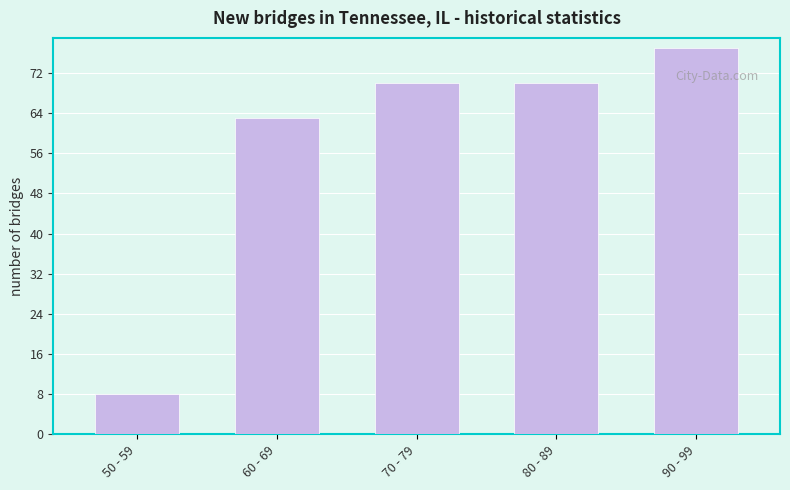

Reading right to left, extract all data points from this chart.

90 - 99=77	80 - 89=70	70 - 79=70	60 - 69=63	50 - 59=8